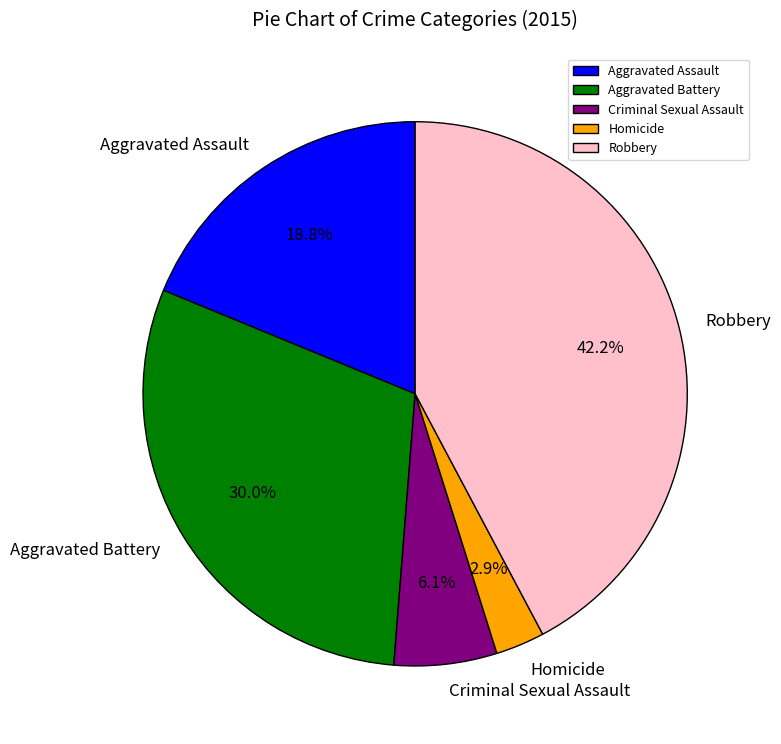

To the nearest percent, what is the difference between the largest and smallest slice percentages?

39%